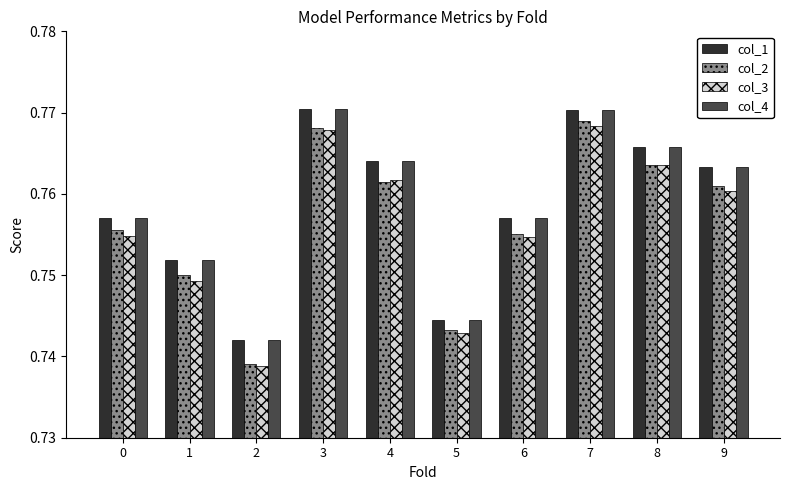

What is the sum of the col_3 values at 0 and 2?

1.5